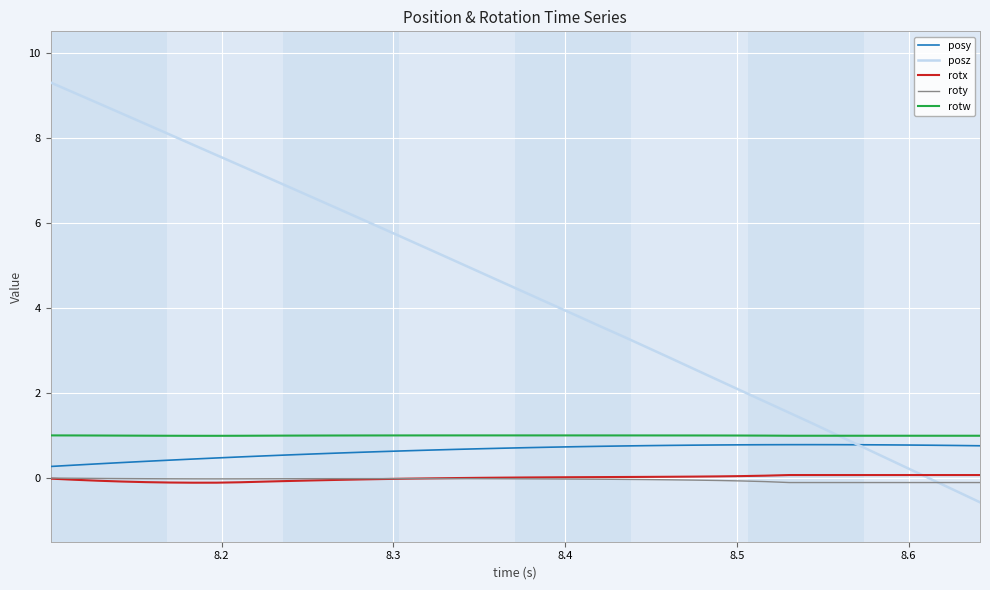

What is the sum of all rotw values?

39.8